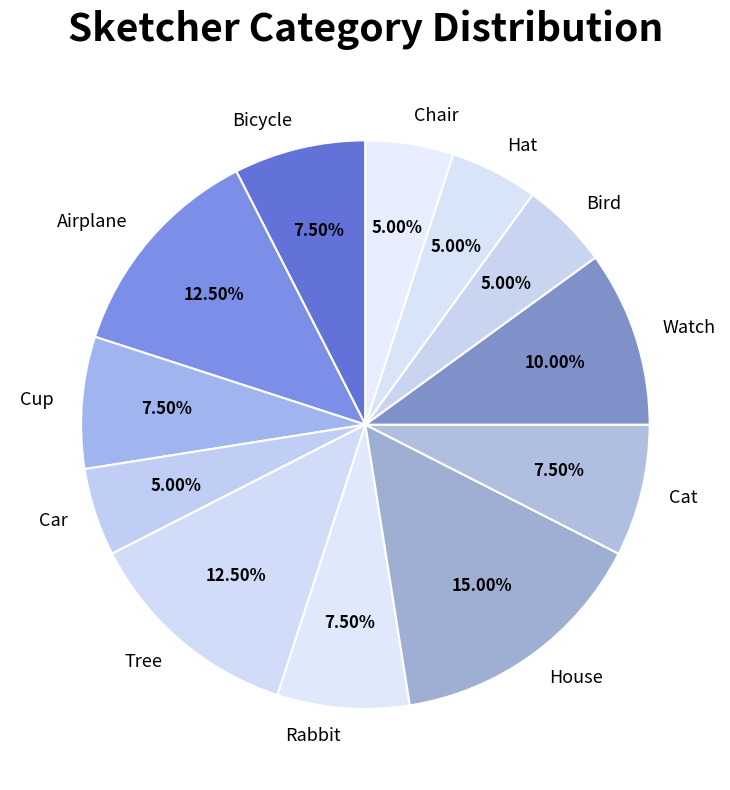

To the nearest percent, what percentage of the pie is Bird?

5%